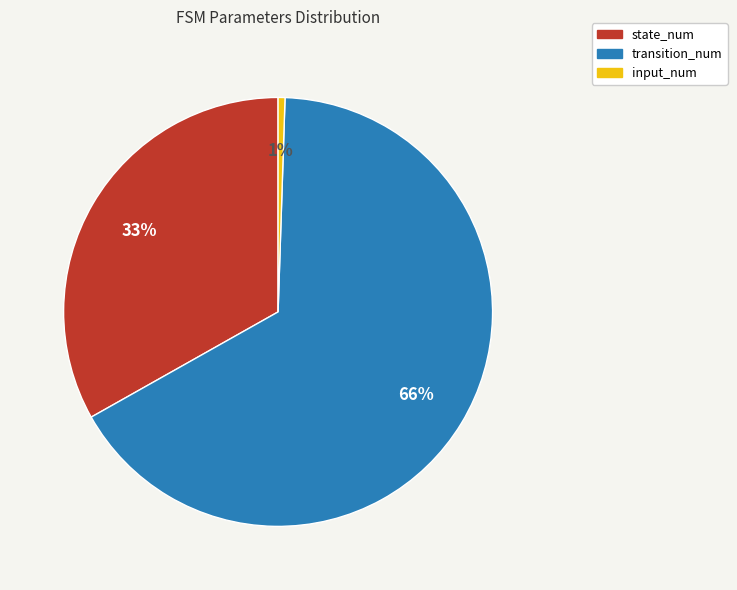

To the nearest percent, what is the combined percentage of transition_num and input_num?

67%